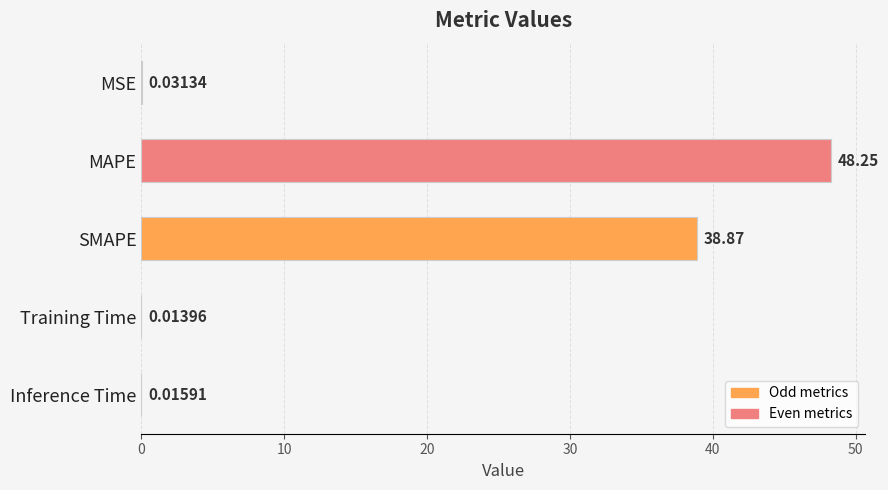

What is the sum of the values at MAPE and Inference Time?

48.3